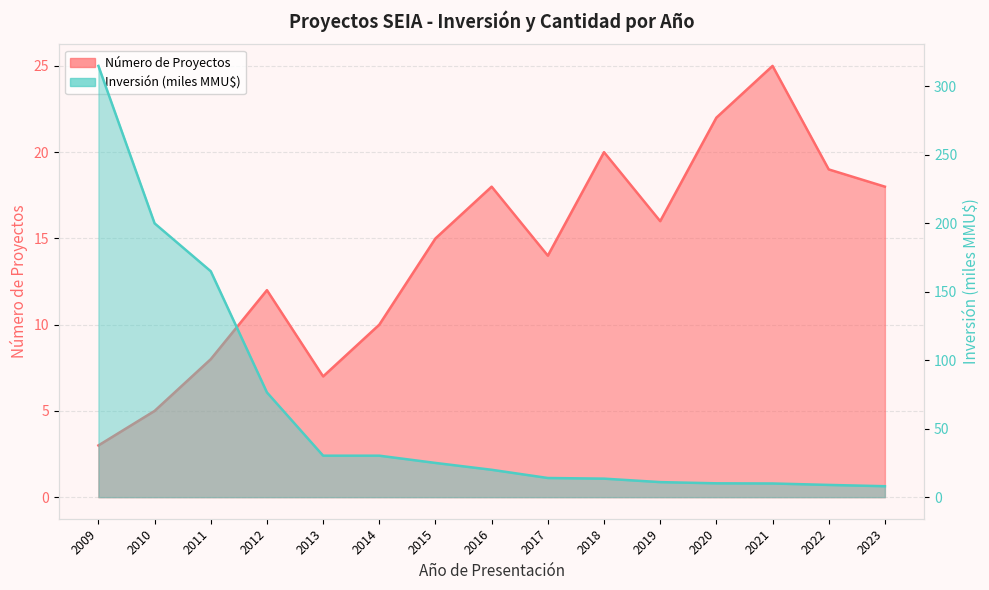

Reading left to right, list all the values displayed in this chart.

Número de Proyectos: 3.0	5.0	8.0	12.0	7.0	10.0	15.0	18.0	14.0	20.0	16.0	22.0	25.0	19.0	18.0
Inversión (MMU$): 315.0	200.0	165.0	76.5	30.3	30.3	25.0	20.0	14.0	13.5	11.0	10.1	10.0	8.9	8.0